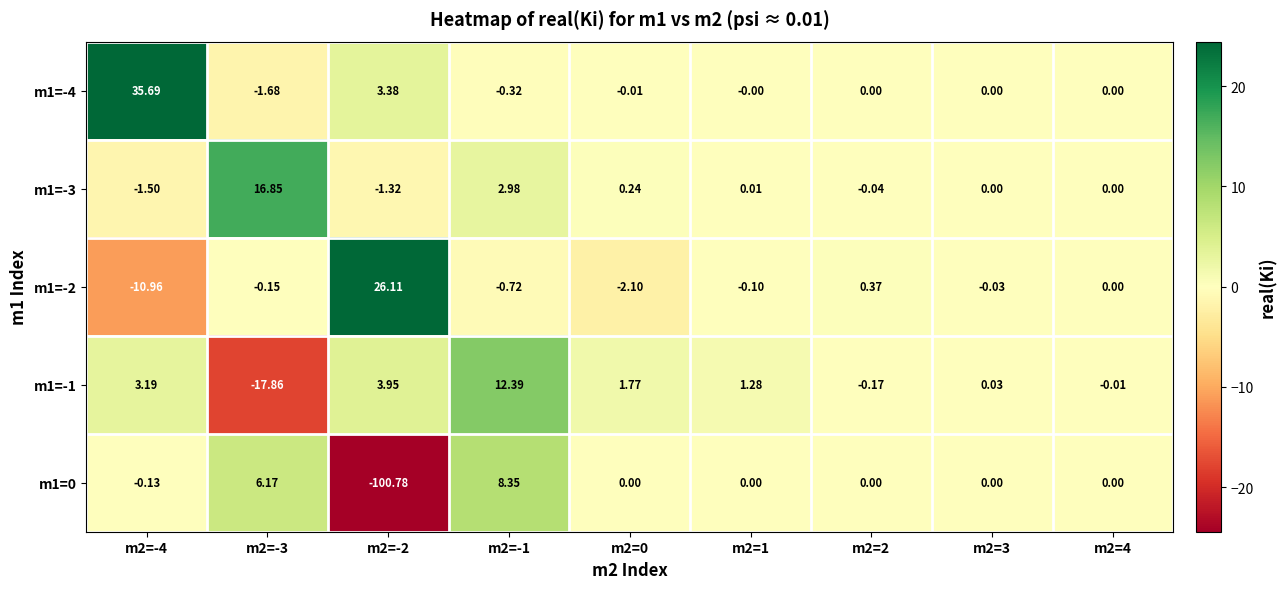

Is the value of m1=-1 at m2=-1 greater than the value of m1=-3 at m2=2?

Yes